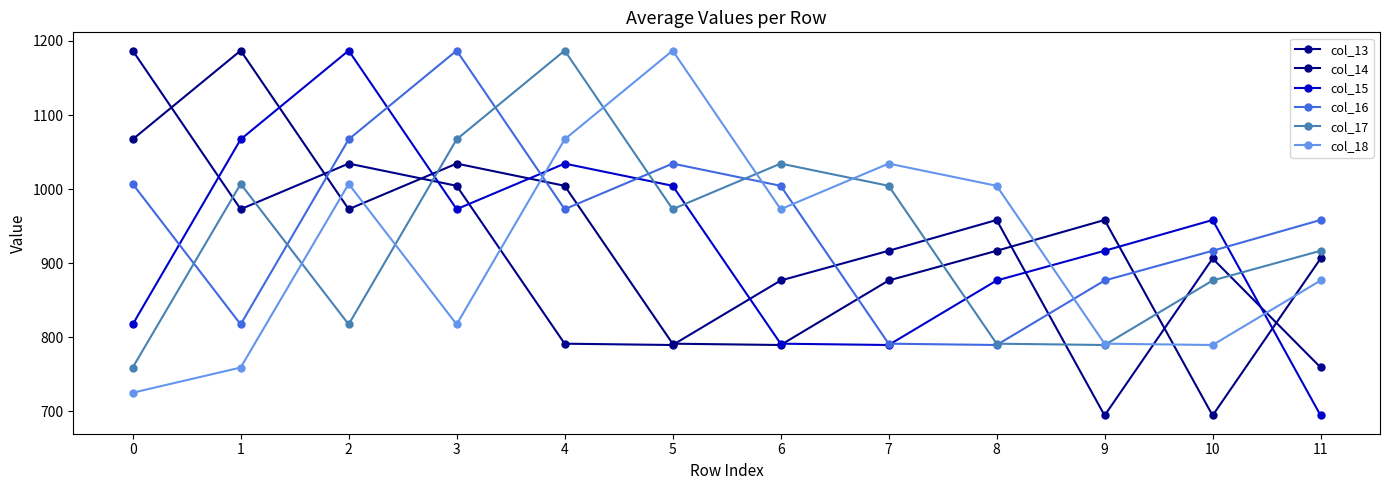

What is the sum of the col_16 values at 2 and 4?

2040.0